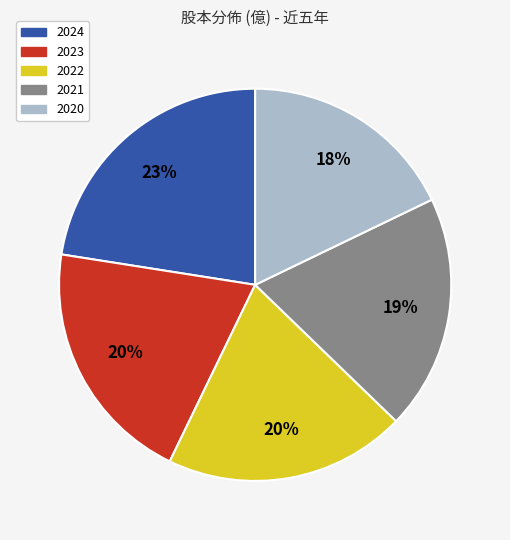

Is the sum of 2021 and 2020 greater than half?

No